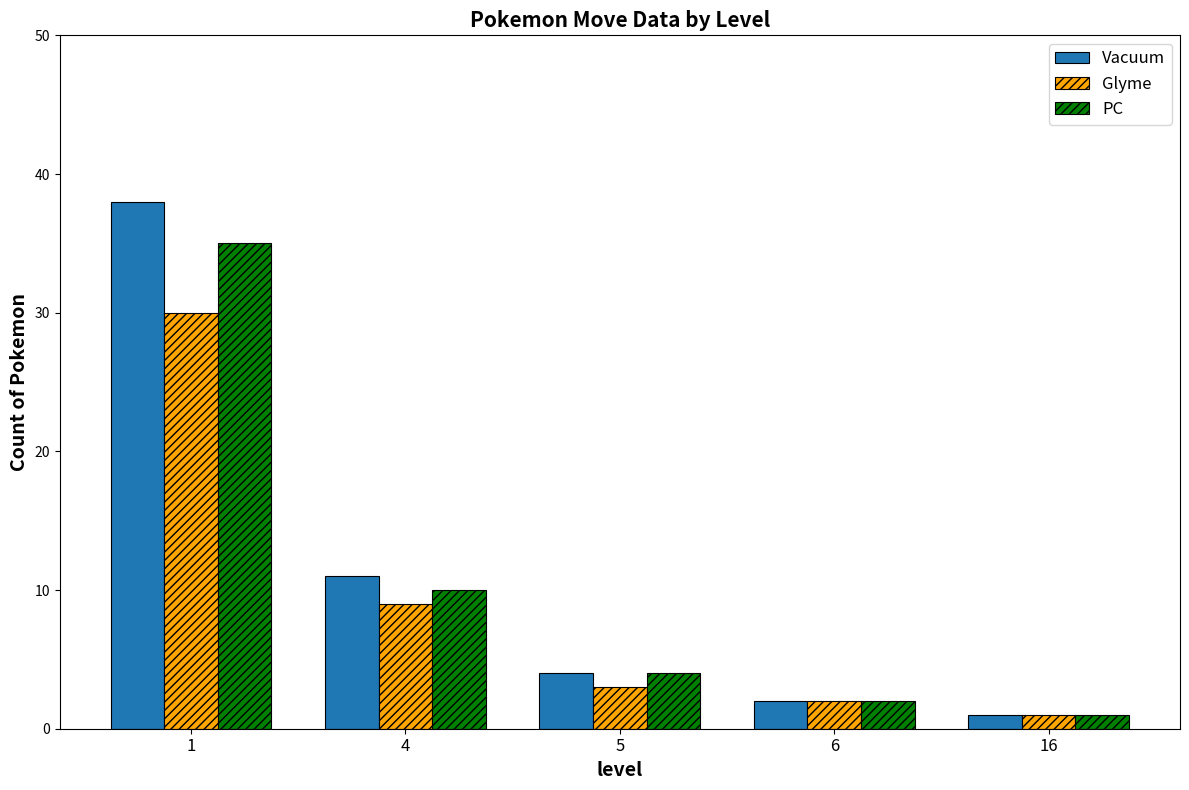

Rank the categories by Glyme value from highest to lowest.

1, 4, 5, 6, 16